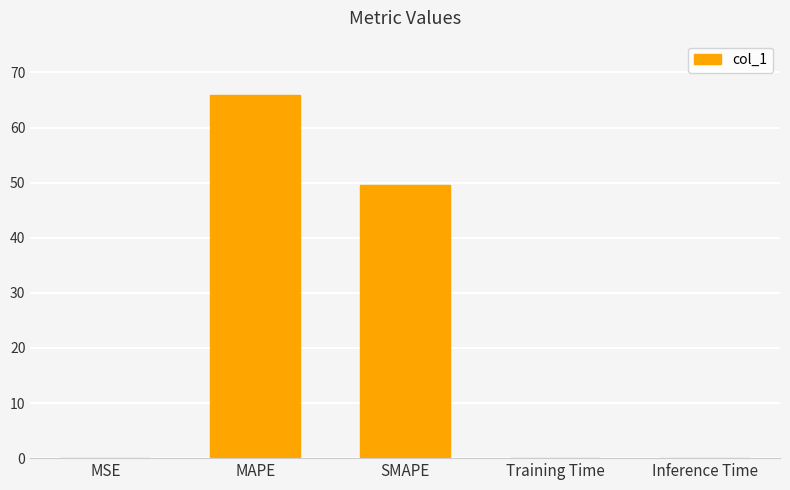

What is the greatest value displayed?

65.9